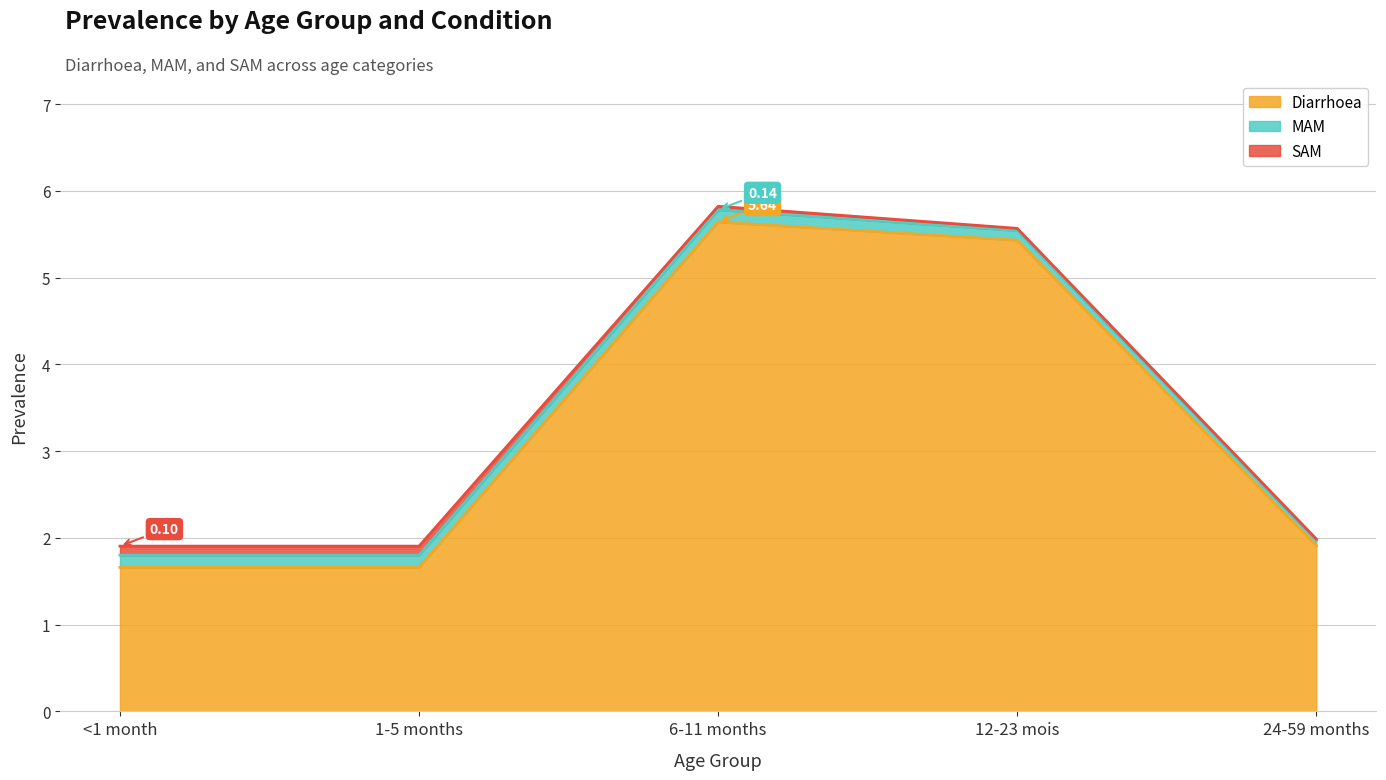

What position from the left is 12-23 mois?

4